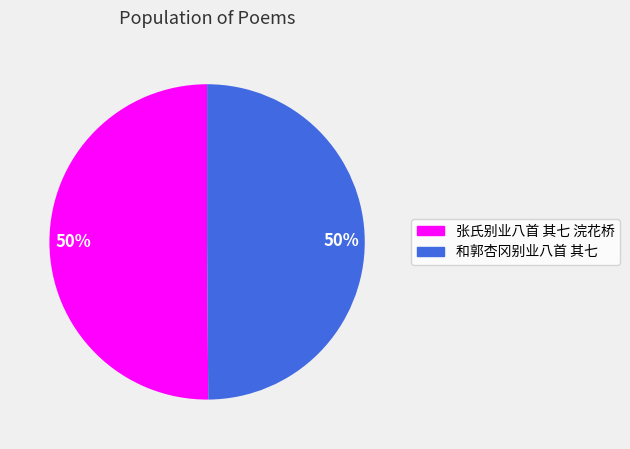

Is the sum of 张氏别业八首 其七 浣花桥 and 和郭杏冈别业八首 其七 greater than half?

Yes